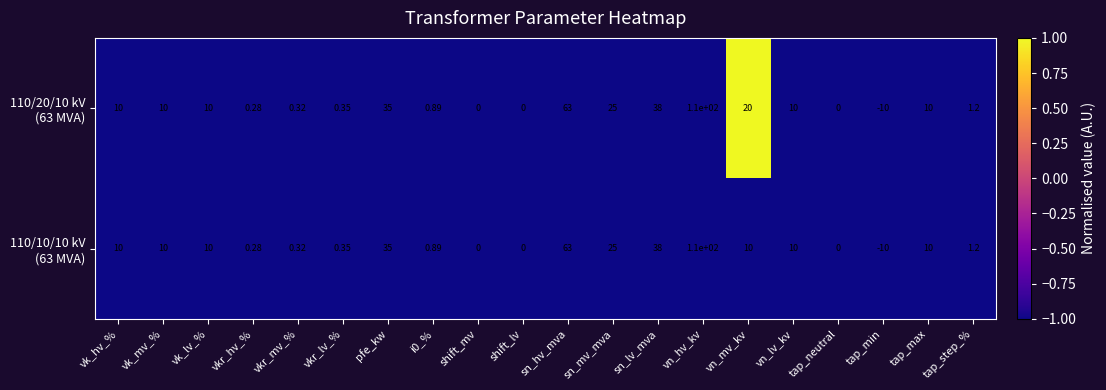

Which category has the highest value across all series?

vn_hv_kv